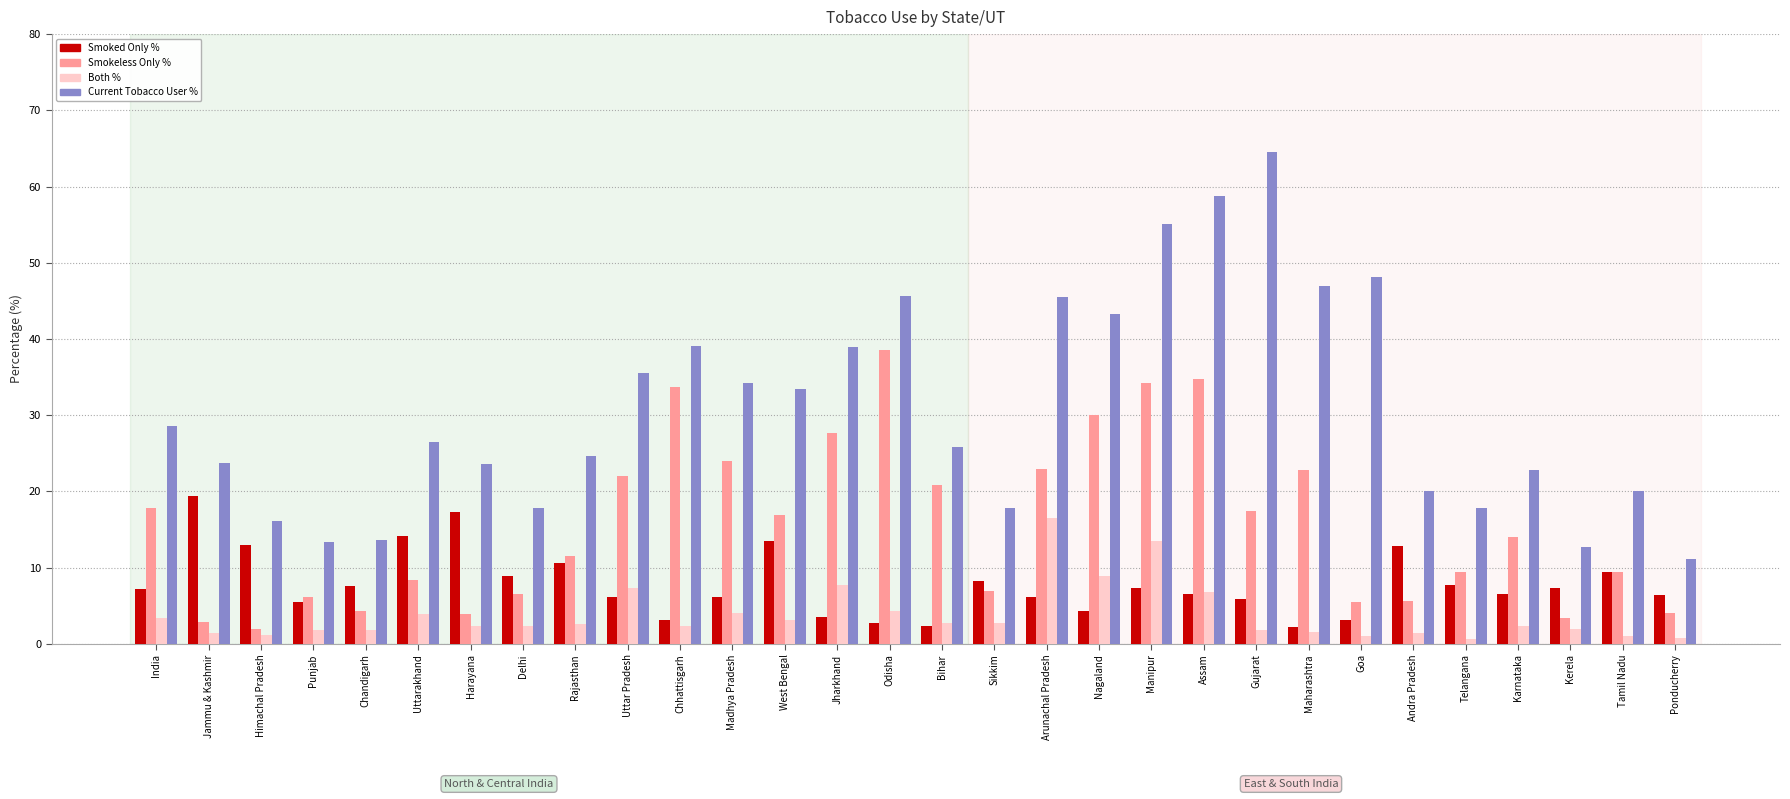

At which label is Smokeless Only % closest to 20?

Bihar